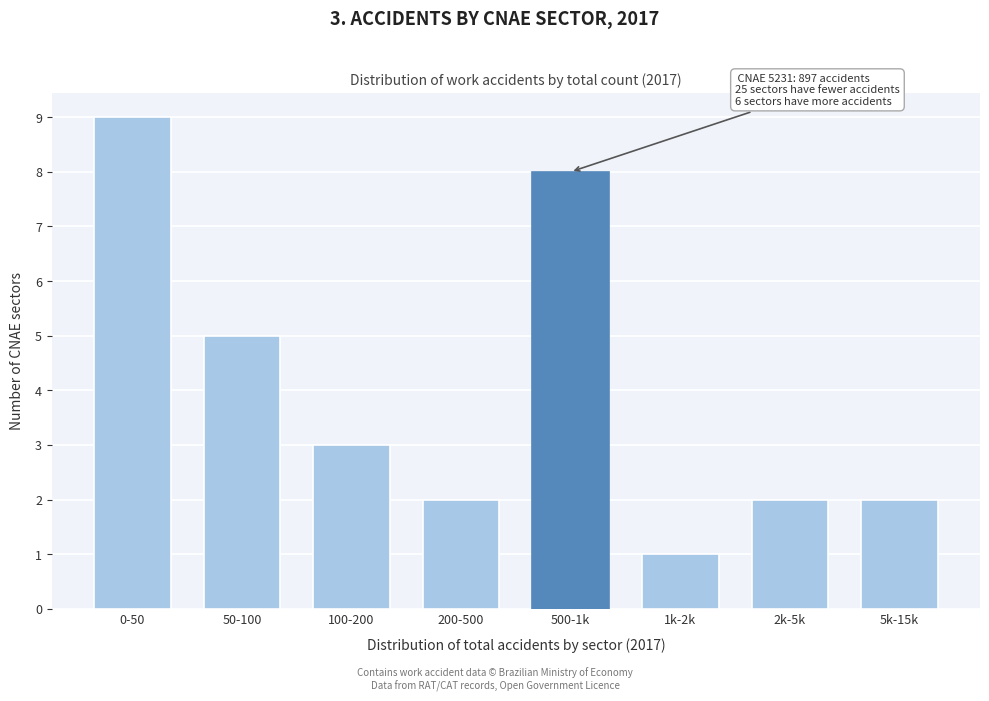

Reading right to left, what are all the values shown in this chart?

5k-15k=2	2k-5k=2	1k-2k=1	500-1k=8	200-500=2	100-200=3	50-100=5	0-50=9